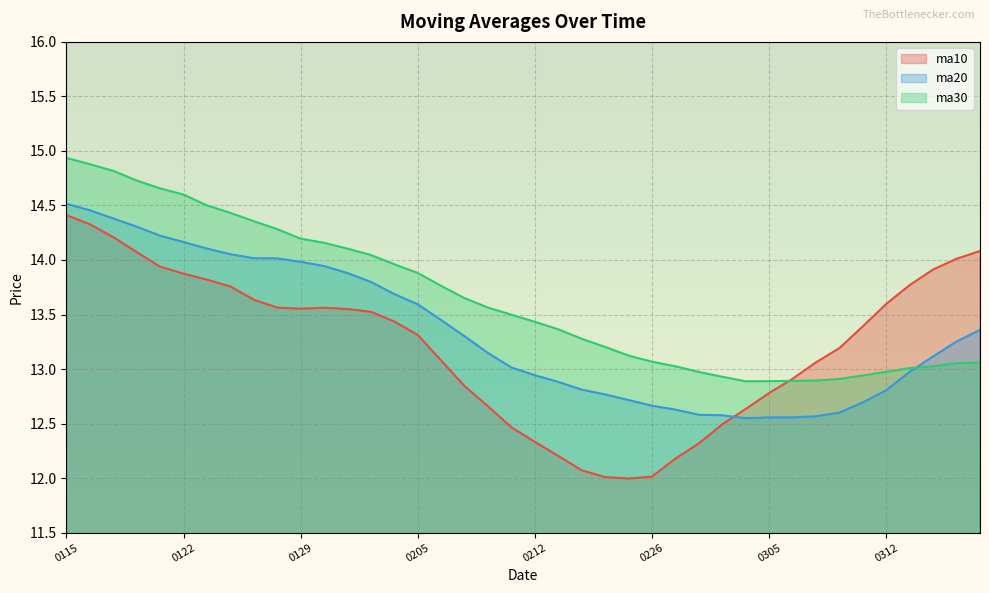

At which category does the chart reach its minimum across all series?

20180223